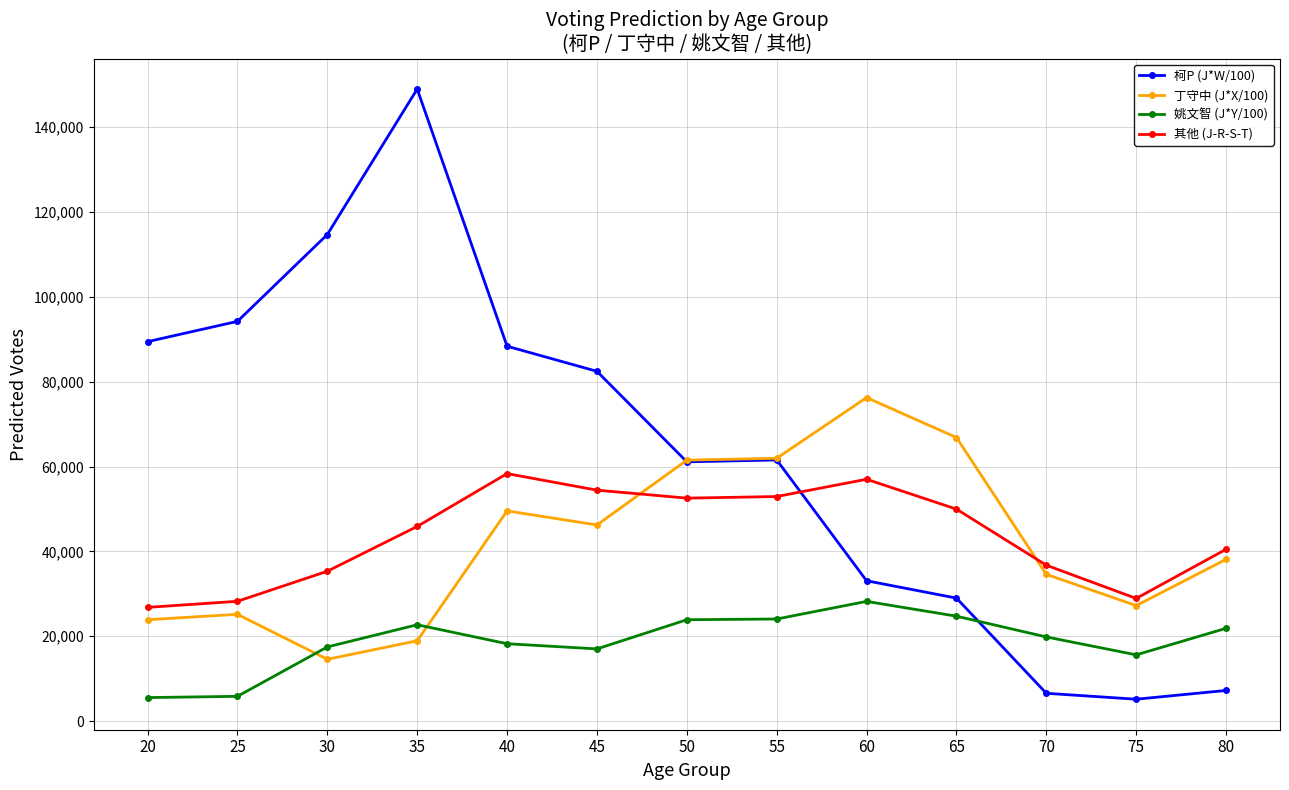

The 柯P (J*W/100) series shows 28984.7 at 65. True or false?

True